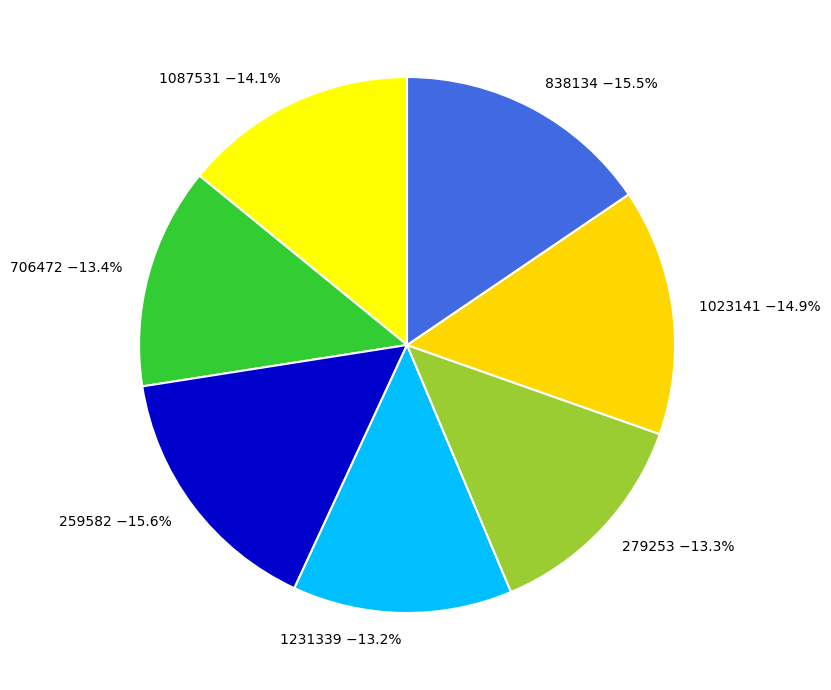

What is the ratio of the value at 259582 to the value at 838134?

1.0